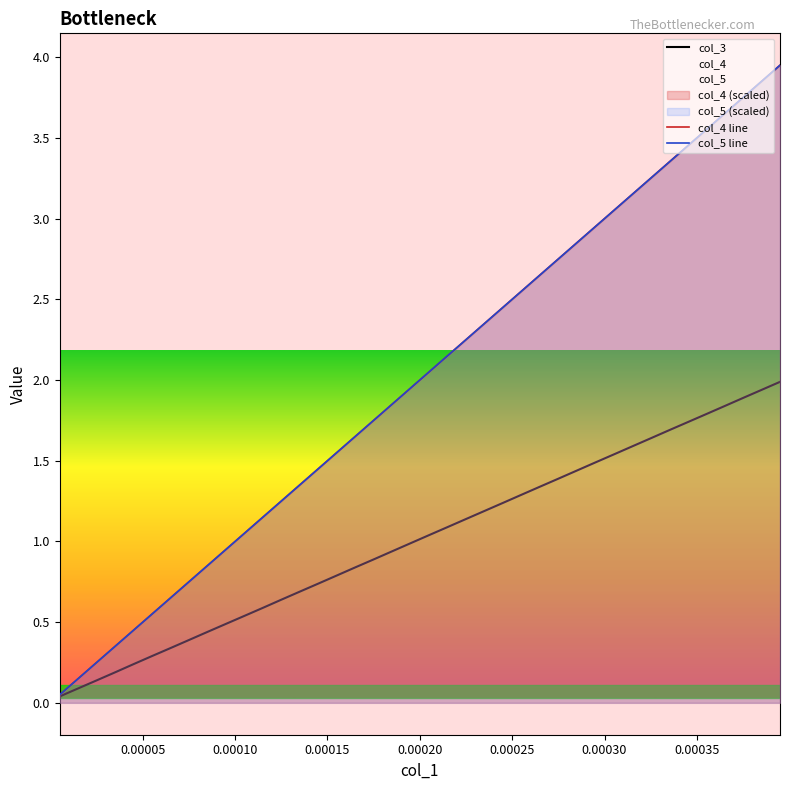

The value of col_5 at 0.00015 is 0.2. True or false?

False